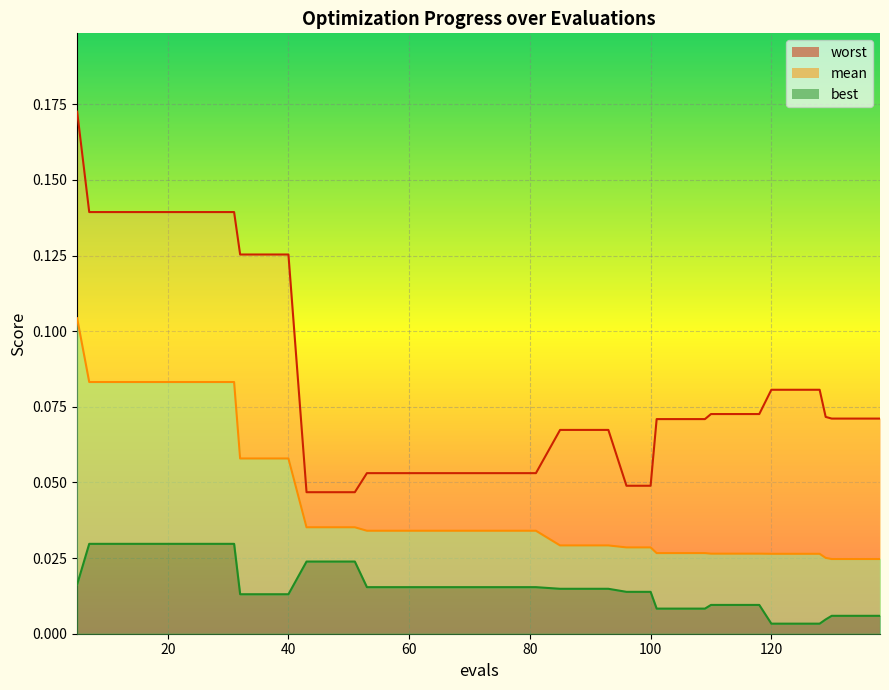

What is the difference between the second highest and minimum values in the worst_line series?

0.1